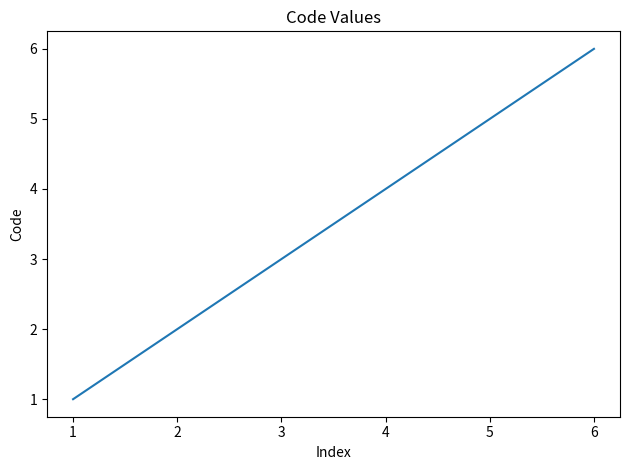

Which has a higher value, 5 or 2?

5